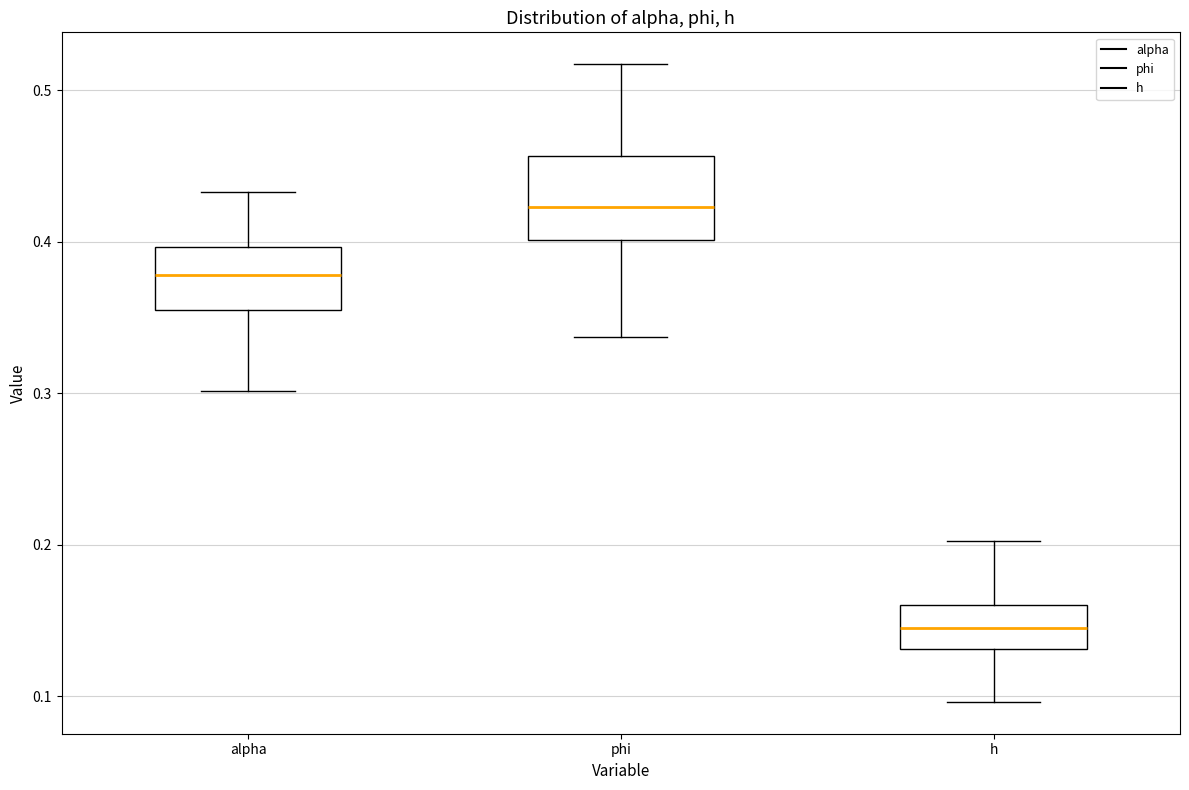

Reading left to right, read every box against the y-axis: the position of its median line, the range the box covers, and the ends of its whiskers. The values are not printed on the chart, so give them approximately, as read against the axis.

alpha: median 0.38, box 0.36 to 0.40, whiskers 0.30 to 0.43
phi: median 0.42, box 0.40 to 0.46, whiskers 0.34 to 0.52
h: median 0.14, box 0.13 to 0.16, whiskers 0.10 to 0.20